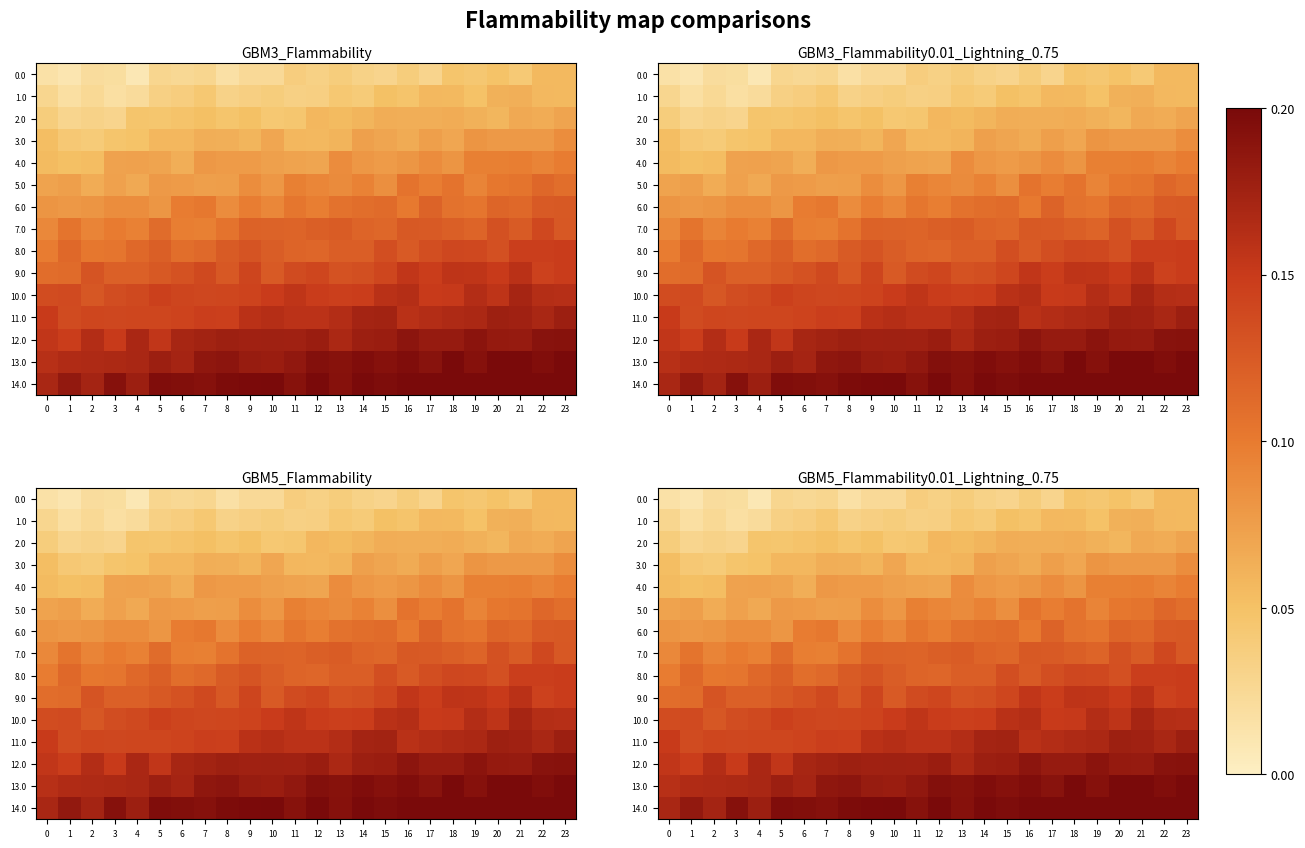

Rank the series at 4 from lowest to highest value.

0.0, 1.0, 2.0, 3.0, 5.0, 4.0, 6.0, 7.0, 8.0, 9.0, 10.0, 11.0, 12.0, 13.0, 14.0